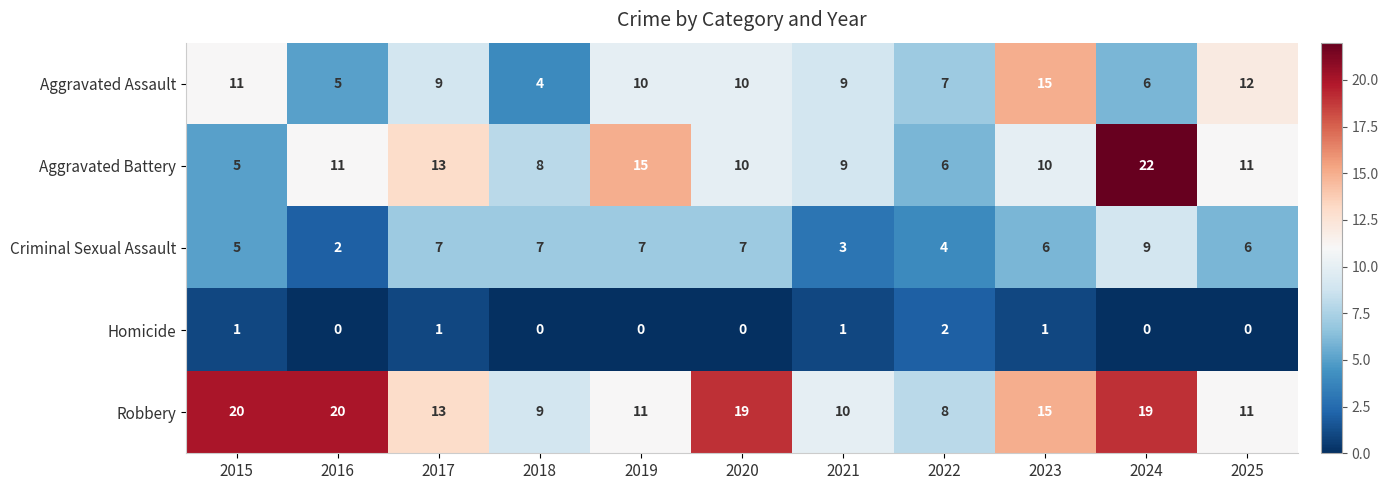

How many data points does each series have?

11